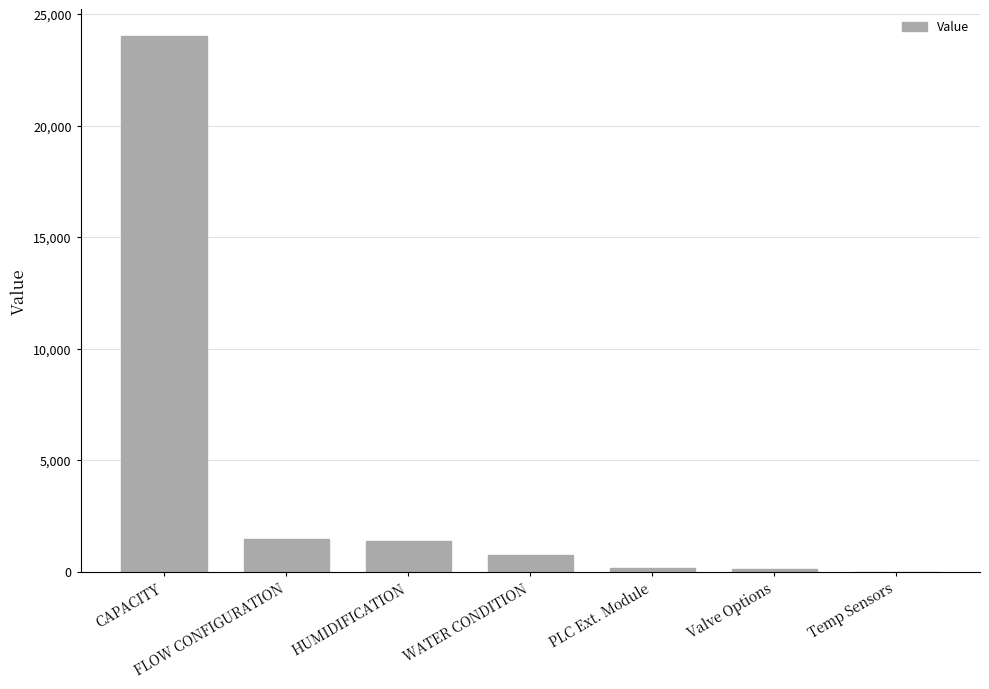

At which label is the value closest to 12010?

FLOW CONFIGURATION